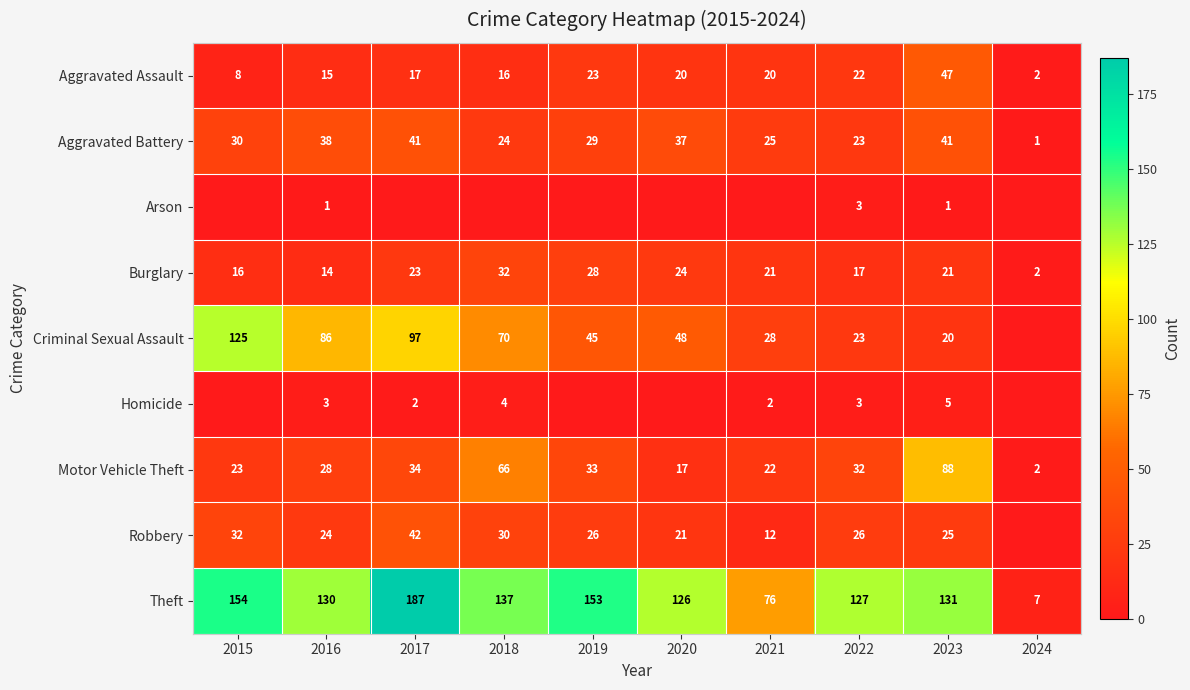

What is the difference between the maximum and minimum values in the Aggravated Assault series?

45